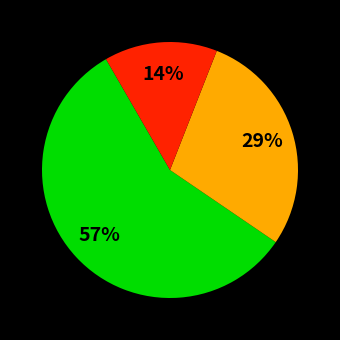

To the nearest percent, what is the difference between the largest and smallest slice percentages?

43%